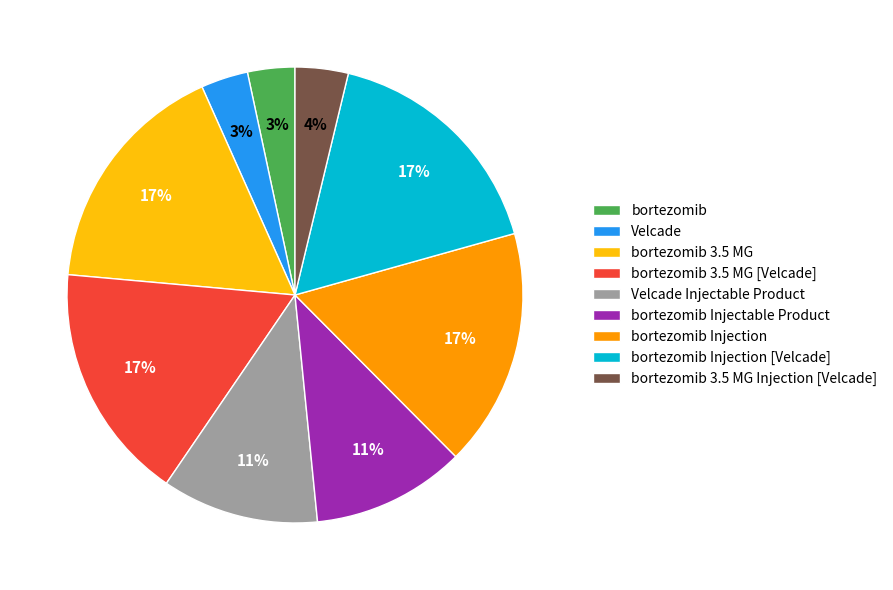

Is it true that bortezomib 3.5 MG is 17% of the pie?

True